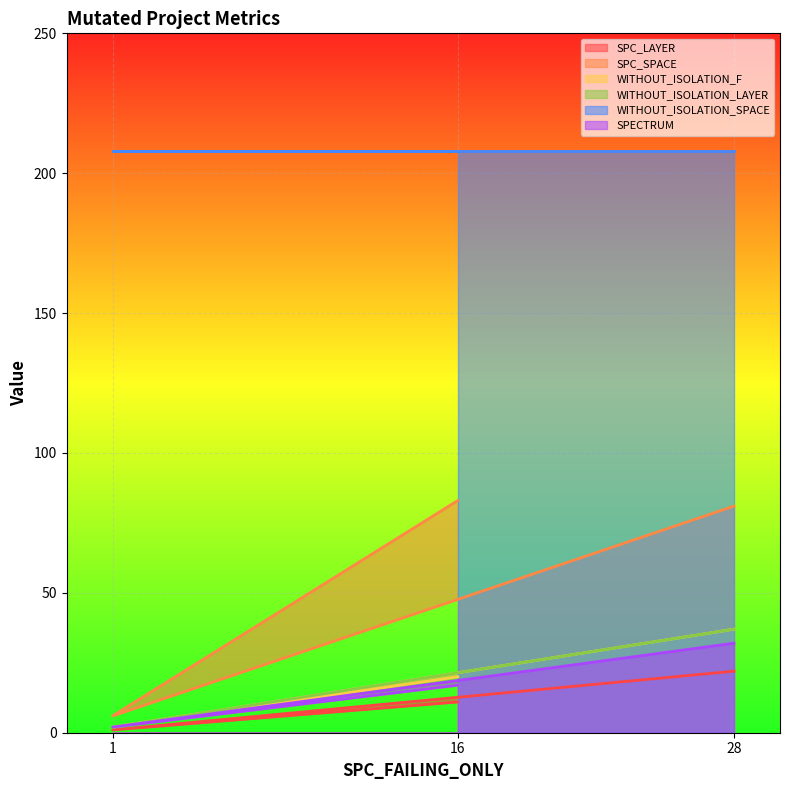

What is the maximum value for SPECTRUM?

32